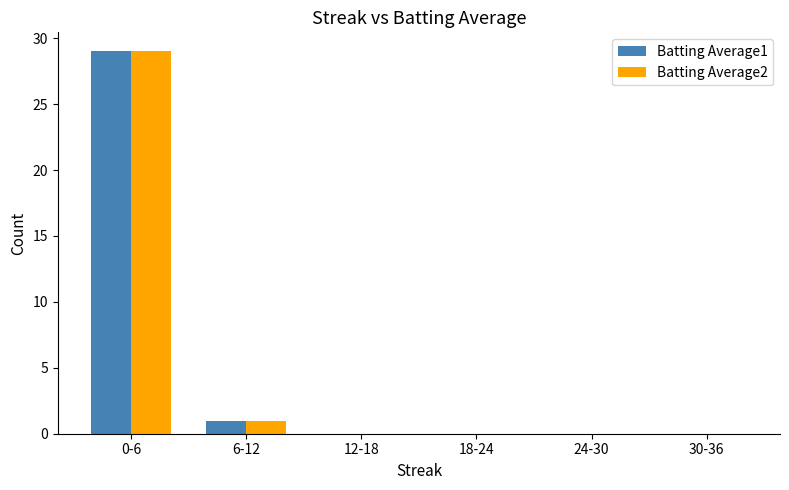

At which category is the sum across all series the highest?

0-6